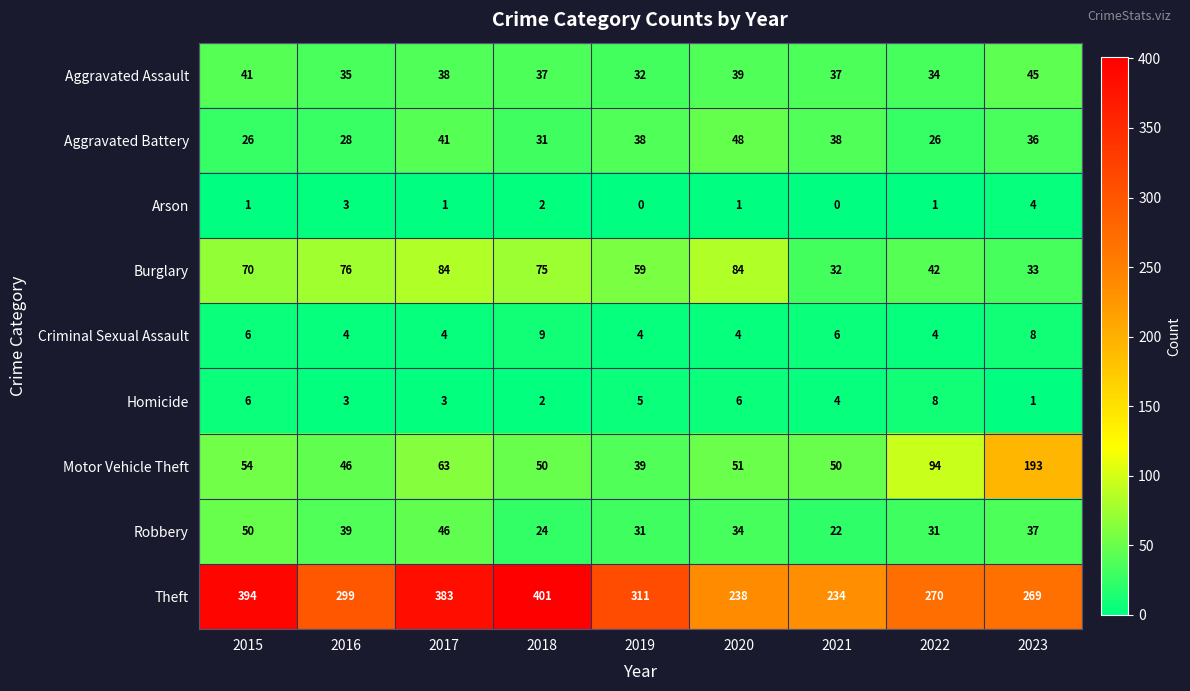

The Theft series shows 619 at 2015. True or false?

False